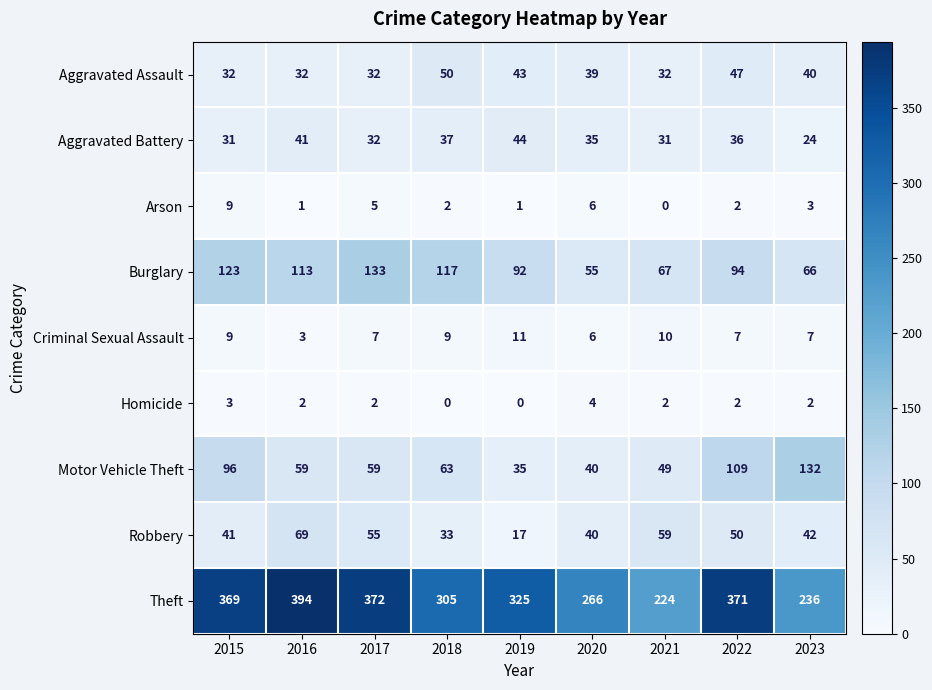

What is the sum of all Robbery values?

406